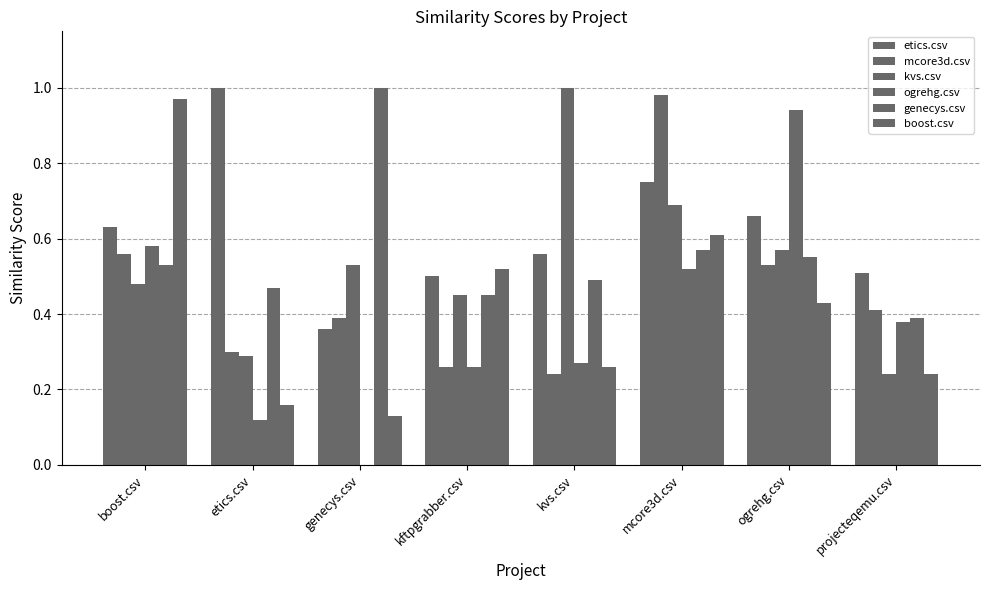

What is the difference between the boost.csv values at etics.csv and ogrehg.csv?

0.3